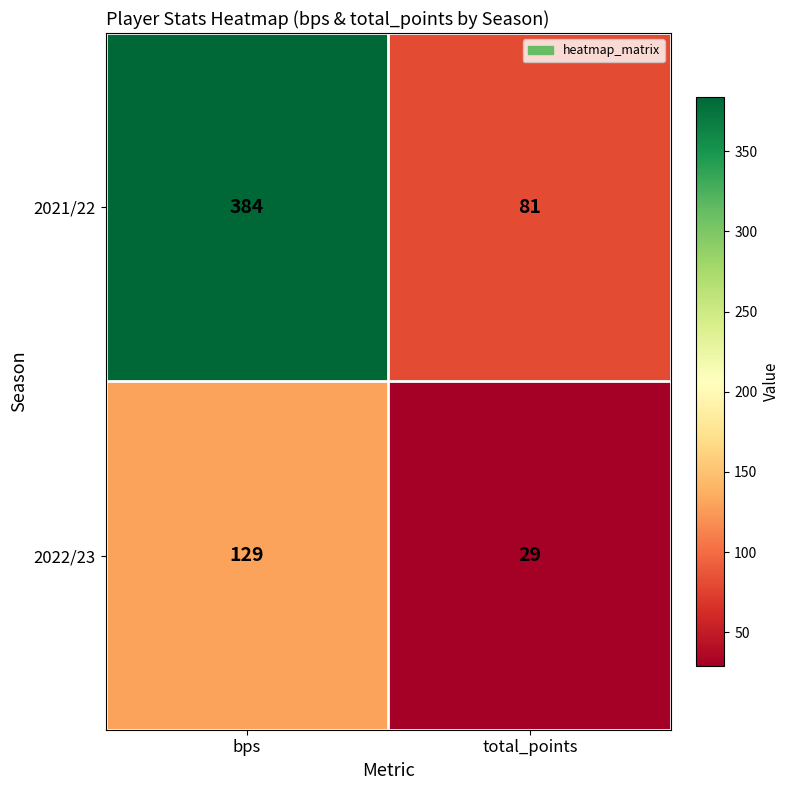

What is the minimum value for 2022/23?

29